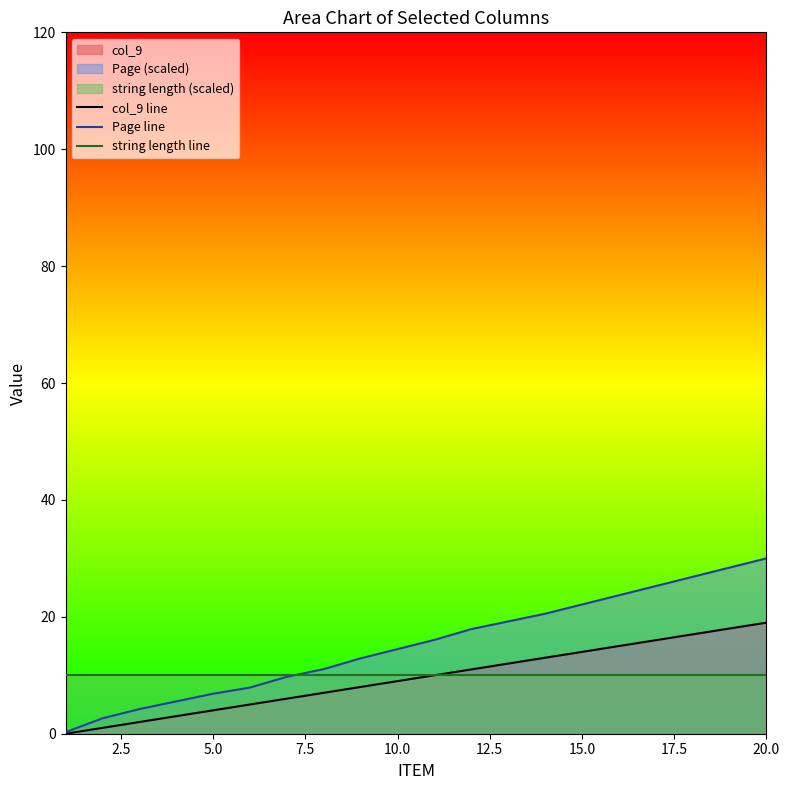

Is it true that string length line equals 4.3 at 10.0?

False